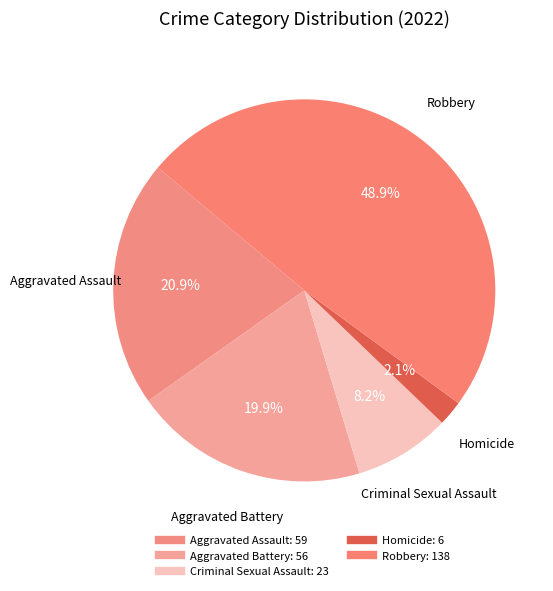

Count the number of slices in the pie.

5